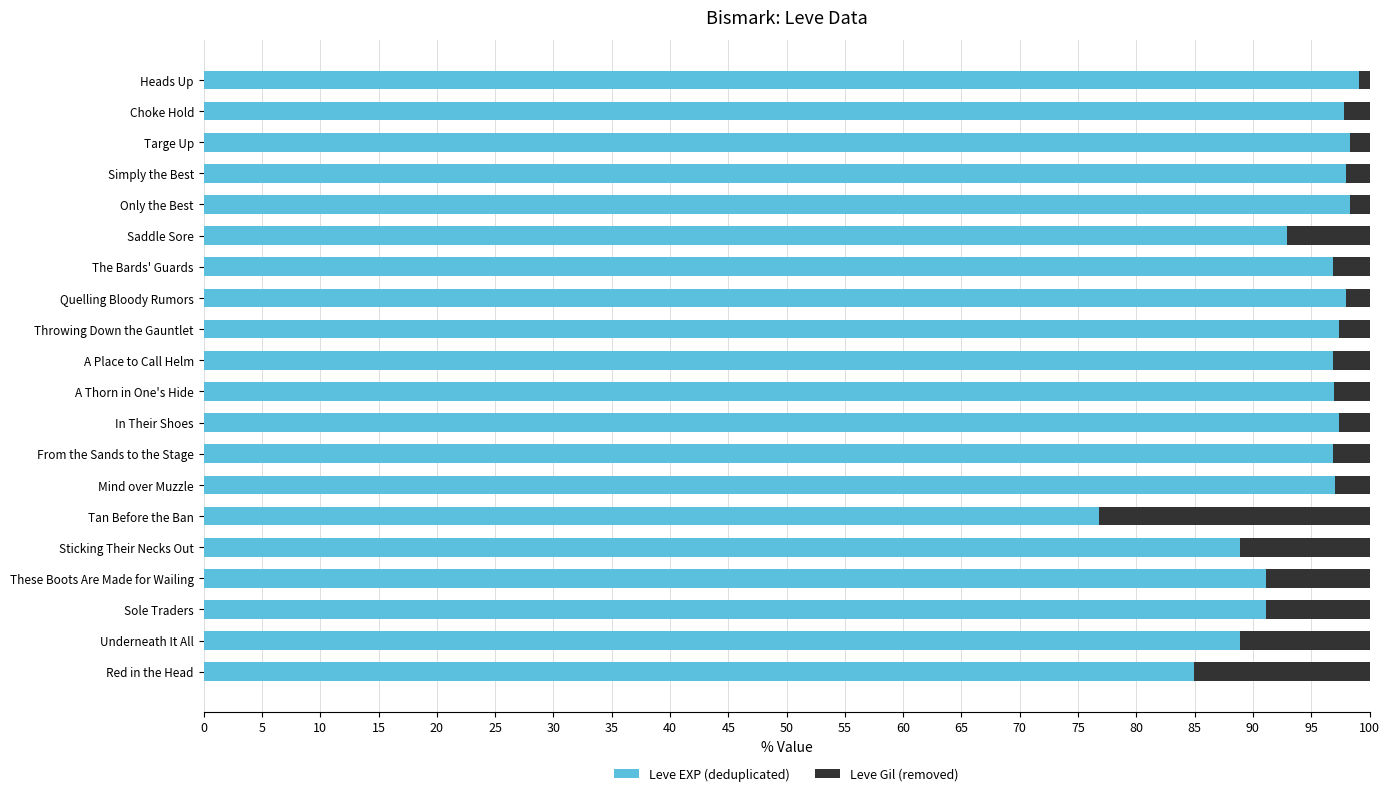

At which label does Leve EXP (deduplicated) reach its minimum?

Tan Before the Ban